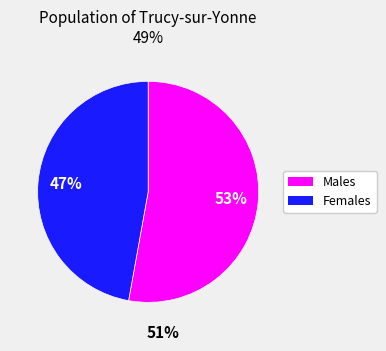

To the nearest percent, what is the average slice percentage?

50%